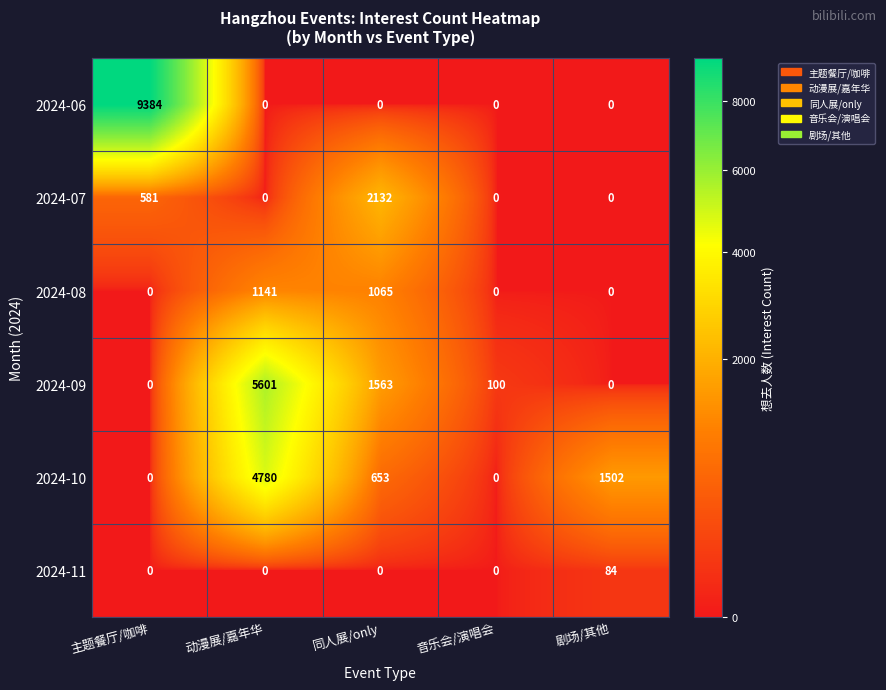

How many series are shown in this chart?

6